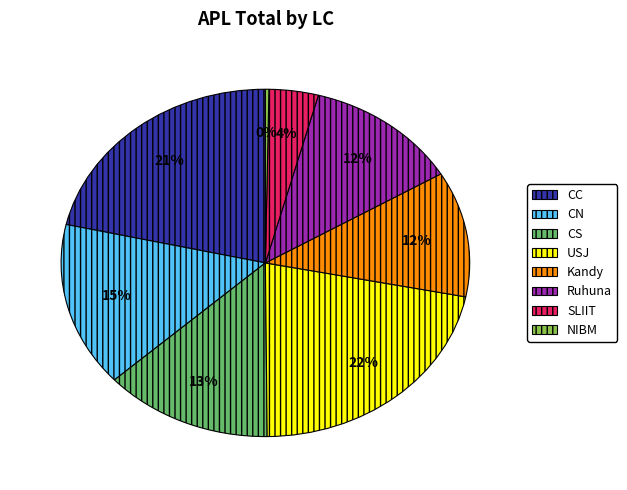

Do CN and NIBM together represent more than half of the pie?

No